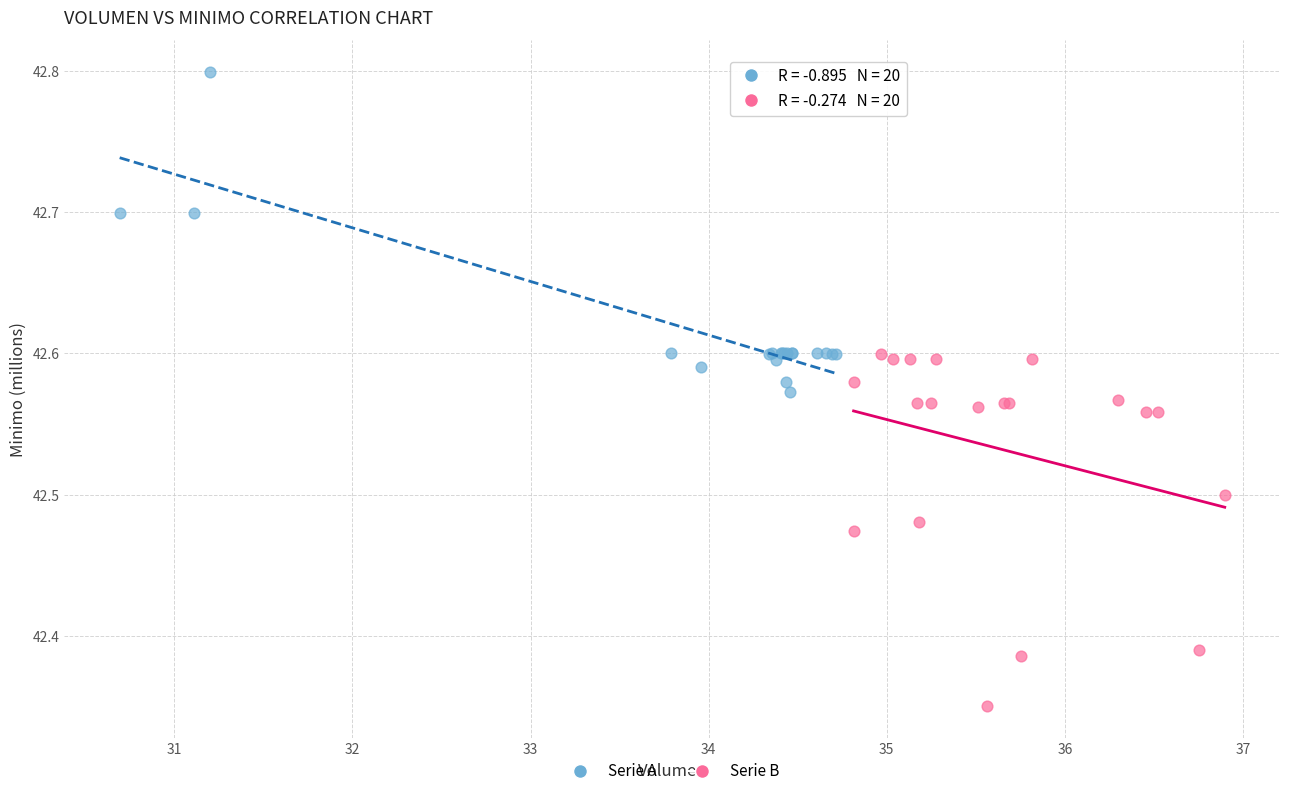

Which series has the widest spread of Y values?

Serie B